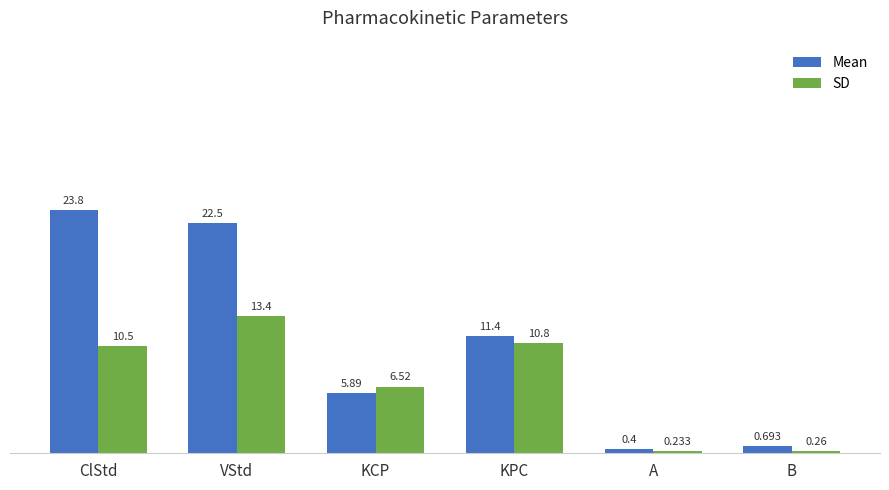

Where is SD nearest to the value 6?

KCP